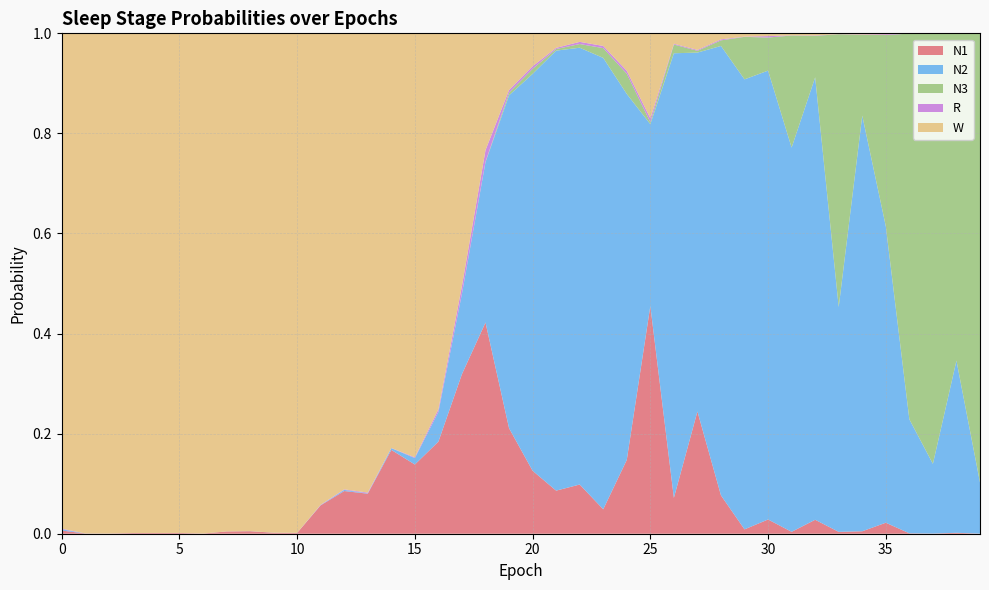

Reading left to right, what are all the values shown in this chart?

N1: 0=0.0	1=0.0	2=0.0	3=0.0	4=0.0	5=0.0	6=0.0	7=0.0	8=0.0	9=0.0	10=0.0	11=0.1	12=0.1	13=0.1	14=0.2	15=0.1	16=0.2	17=0.3	18=0.4	19=0.2	20=0.1	21=0.1	22=0.1	23=0.0	24=0.1	25=0.5	26=0.1	27=0.2	28=0.1	29=0.0	30=0.0	31=0.0	32=0.0	33=0.0	34=0.0	35=0.0	36=0.0	37=0.0	38=0.0	39=0.0
N2: 0=0.0	1=0.0	2=0.0	3=0.0	4=0.0	5=0.0	6=0.0	7=0.0	8=0.0	9=0.0	10=0.0	11=0.0	12=0.0	13=0.0	14=0.0	15=0.0	16=0.1	17=0.2	18=0.3	19=0.7	20=0.8	21=0.9	22=0.9	23=0.9	24=0.7	25=0.4	26=0.9	27=0.7	28=0.9	29=0.9	30=0.9	31=0.8	32=0.9	33=0.4	34=0.8	35=0.6	36=0.2	37=0.1	38=0.3	39=0.1
N3: 0=0.0	1=0.0	2=0.0	3=0.0	4=0.0	5=0.0	6=0.0	7=0.0	8=0.0	9=0.0	10=0.0	11=0.0	12=0.0	13=0.0	14=0.0	15=0.0	16=0.0	17=0.0	18=0.0	19=0.0	20=0.0	21=0.0	22=0.0	23=0.0	24=0.0	25=0.0	26=0.0	27=0.0	28=0.0	29=0.1	30=0.1	31=0.2	32=0.1	33=0.5	34=0.2	35=0.4	36=0.8	37=0.9	38=0.7	39=0.9
R: 0=0.0	1=0.0	2=0.0	3=0.0	4=0.0	5=0.0	6=0.0	7=0.0	8=0.0	9=0.0	10=0.0	11=0.0	12=0.0	13=0.0	14=0.0	15=0.0	16=0.0	17=0.0	18=0.0	19=0.0	20=0.0	21=0.0	22=0.0	23=0.0	24=0.0	25=0.0	26=0.0	27=0.0	28=0.0	29=0.0	30=0.0	31=0.0	32=0.0	33=0.0	34=0.0	35=0.0	36=0.0	37=0.0	38=0.0	39=0.0
W: 0=1.0	1=1.0	2=1.0	3=1.0	4=1.0	5=1.0	6=1.0	7=1.0	8=1.0	9=1.0	10=1.0	11=0.9	12=0.9	13=0.9	14=0.8	15=0.8	16=0.8	17=0.5	18=0.2	19=0.1	20=0.1	21=0.0	22=0.0	23=0.0	24=0.1	25=0.2	26=0.0	27=0.0	28=0.0	29=0.0	30=0.0	31=0.0	32=0.0	33=0.0	34=0.0	35=0.0	36=0.0	37=0.0	38=0.0	39=0.0